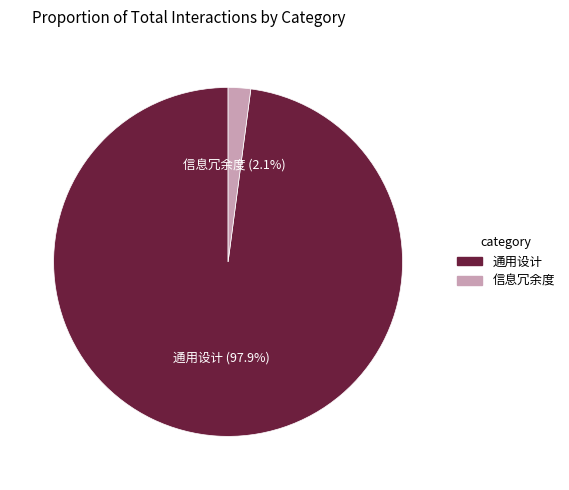

Which category has the smallest portion of the pie?

信息冗余度